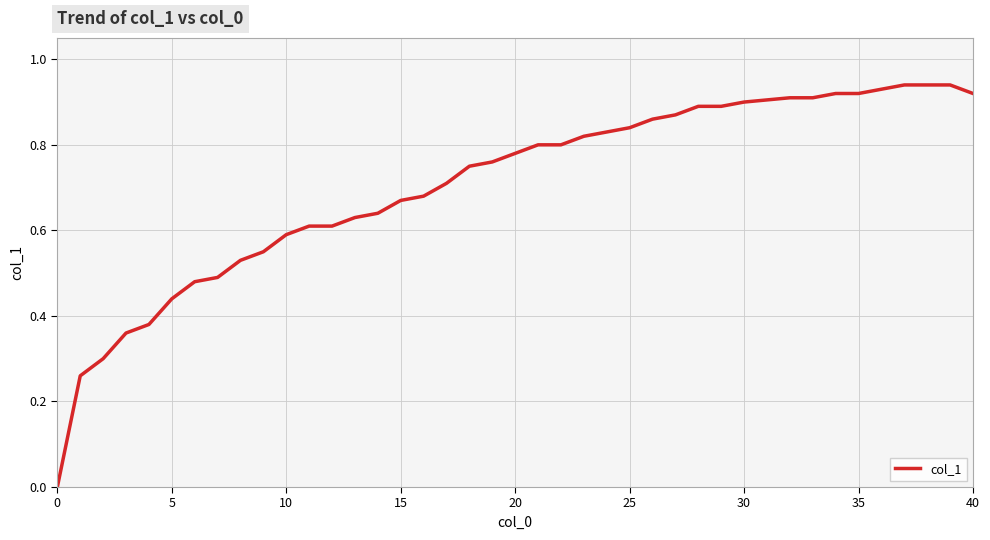

Does the chart have visible grid lines?

Yes